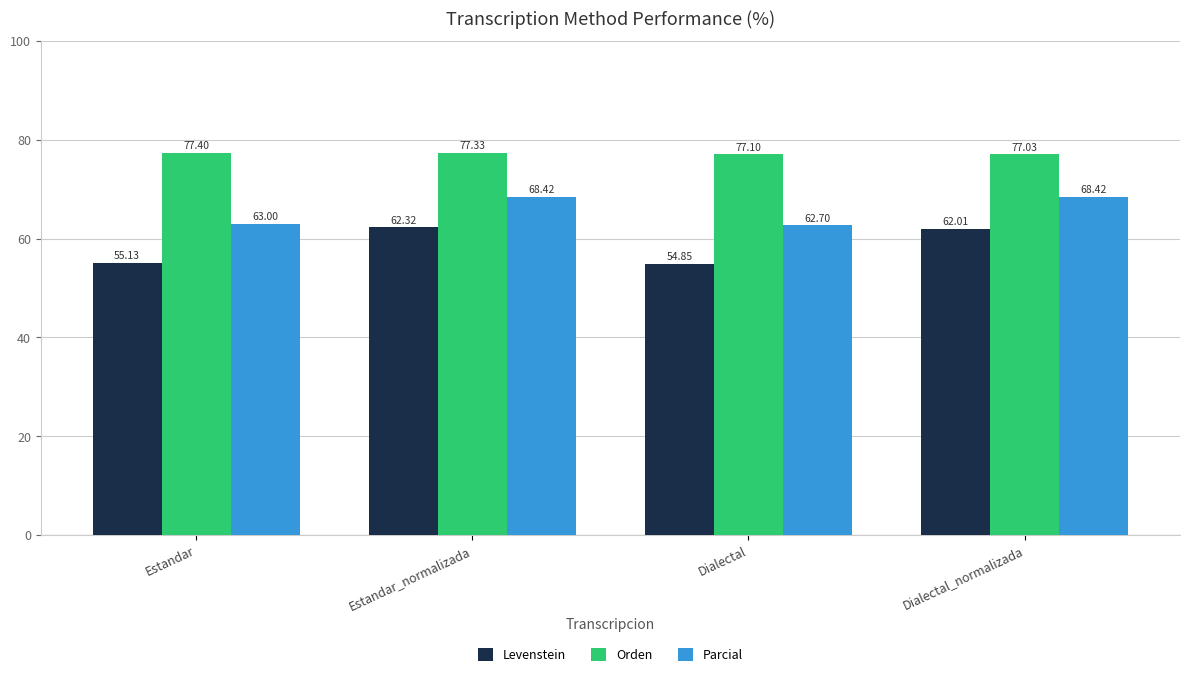

List the series in order of their overall mean, lowest first.

Levenstein, Parcial, Orden